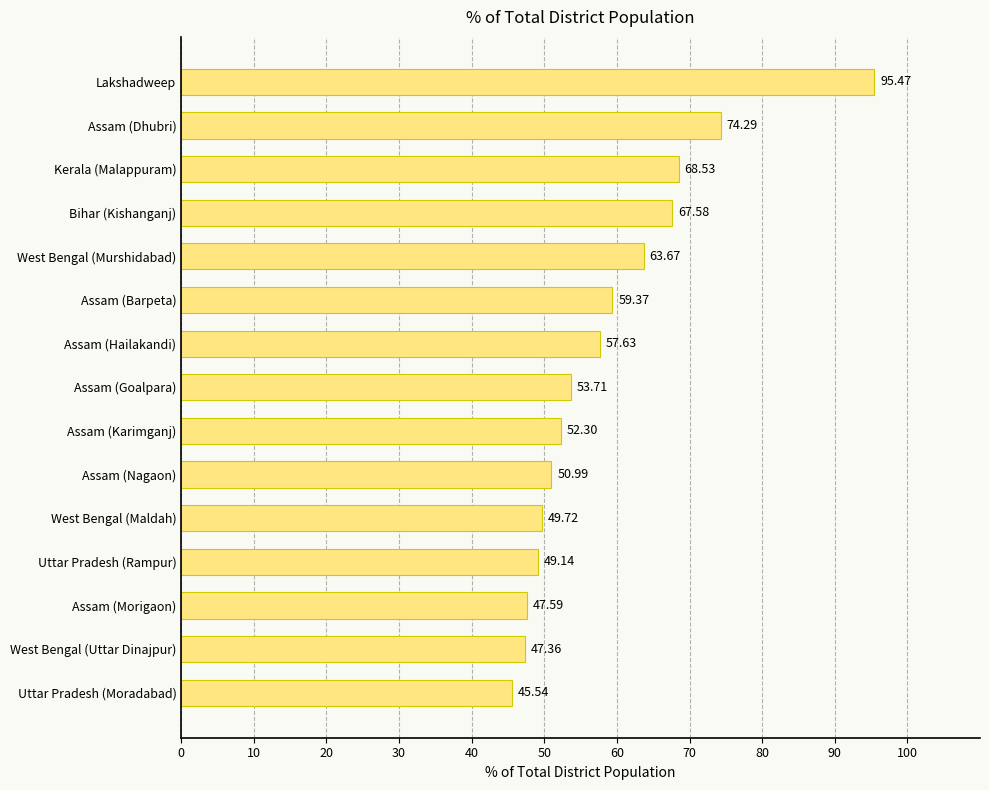

At which label is the value closest to 70?

Kerala (Malappuram)